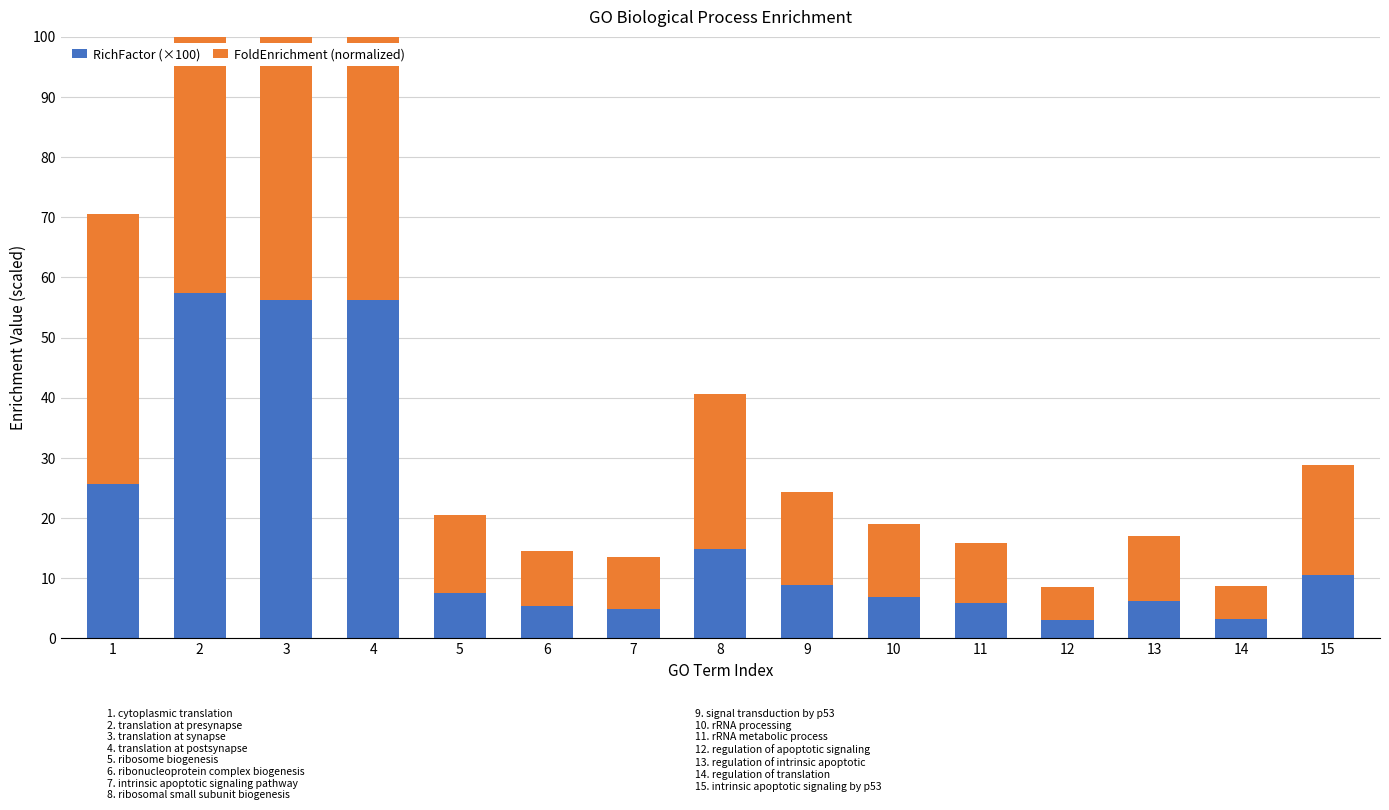

The value of FoldEnrichment (normalized) at 12 is 5.5. True or false?

True